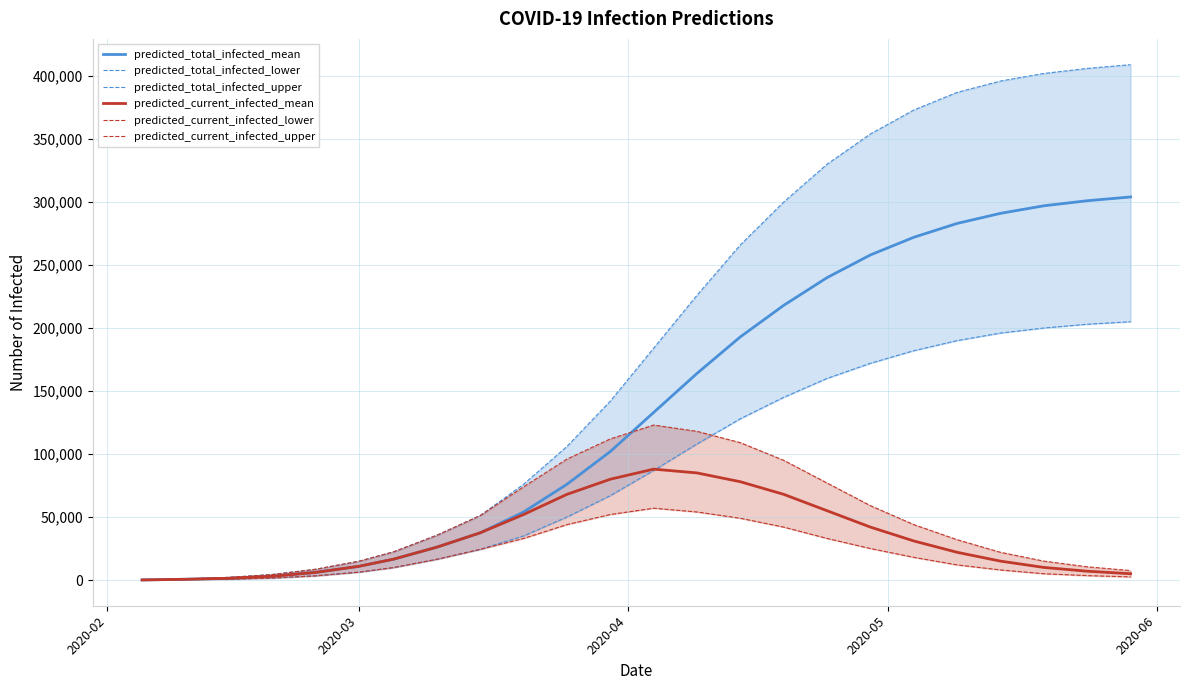

Reading left to right, list all the values displayed in this chart.

predicted_total_infected_mean: 101	604	1400	3078	6050	10888	16553	26092	37489	54000	76000	102000	133000	164000	193000	218000	240000	258000	272000	283000	291000	297000	301000	304000
predicted_total_infected_lower: 50	300	709	1619	3323	6260	9906	16468	24357	35000	50000	67000	87000	108000	128000	145000	160000	172000	182000	190000	196000	200000	203000	205000
predicted_total_infected_upper: 150	900	2069	4457	8529	14897	22374	35534	51201	76000	106000	142000	184000	226000	266000	300000	330000	354000	373000	387000	396000	402000	406000	409000
predicted_current_infected_mean: 101	604	1400	2977	6050	10888	16553	26092	37489	52000	68000	80000	88000	85000	78000	68000	55000	42000	31000	22000	15000	10000	7000	5000
predicted_current_infected_lower: 50	300	709	1569	3323	6260	9906	16468	24357	33000	44000	52000	57000	54000	49000	42000	33000	25000	18000	12000	8000	5000	3500	2500
predicted_current_infected_upper: 150	900	2069	4307	8529	14897	22374	35534	51201	74000	96000	112000	123000	118000	109000	95000	77000	59000	44000	32000	22000	15000	10500	7500